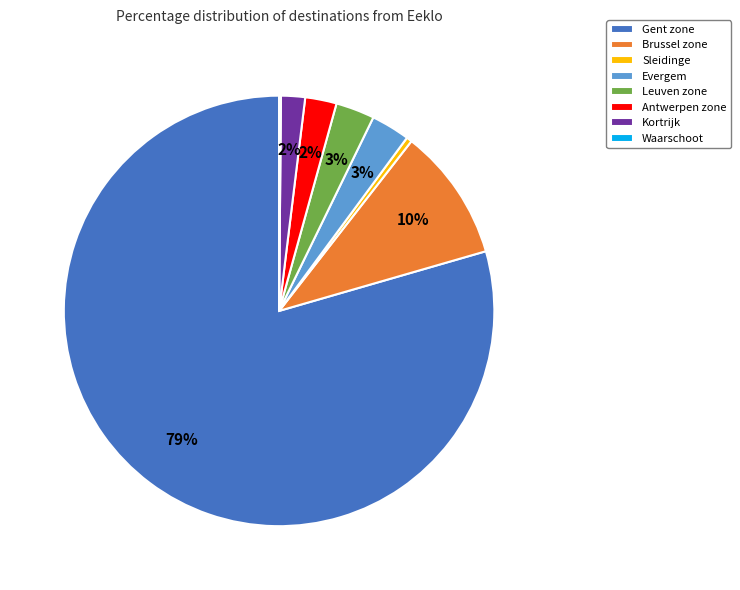

True or false: Evergem accounts for 12% of the total.

False